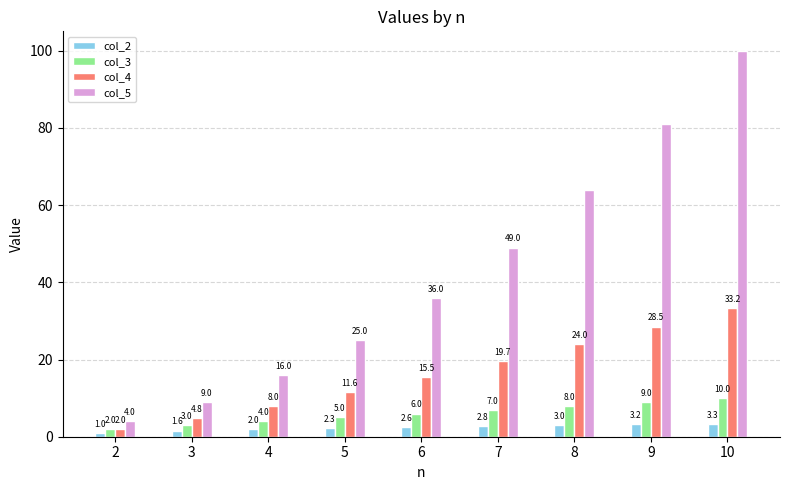

How many col_4 values are between 8 and 24?

5